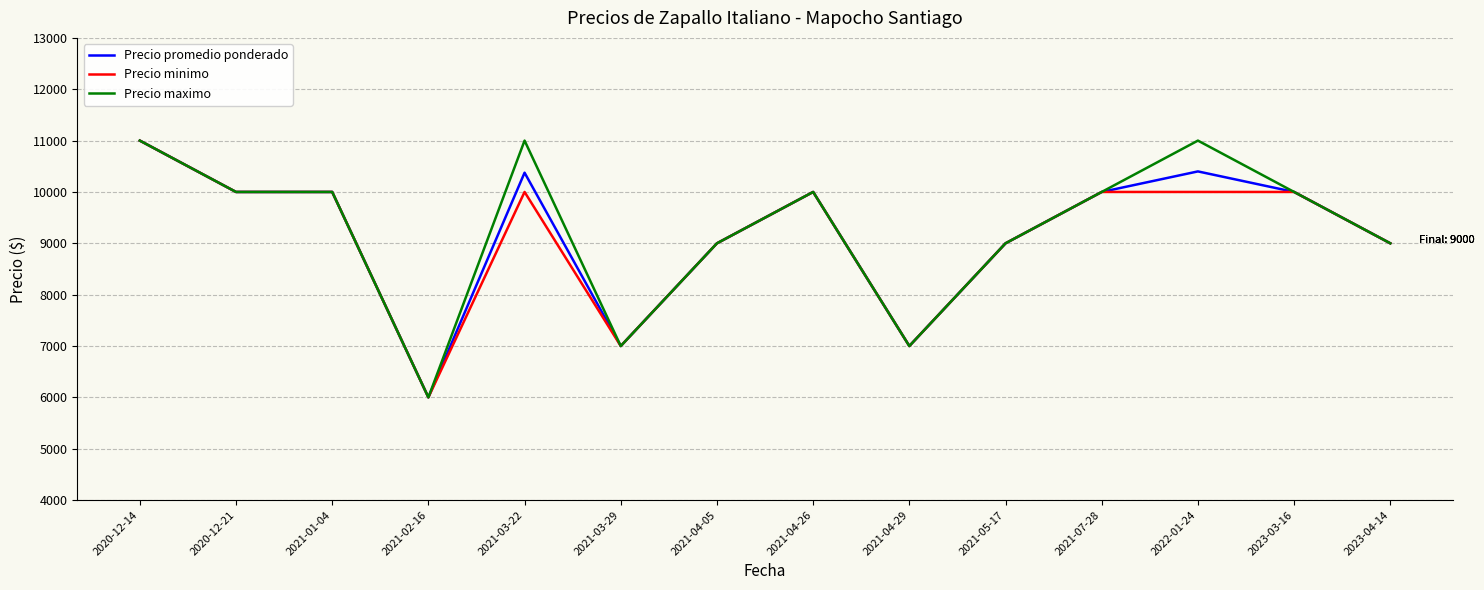

What is the total value across all series at 2023-04-14?

27000